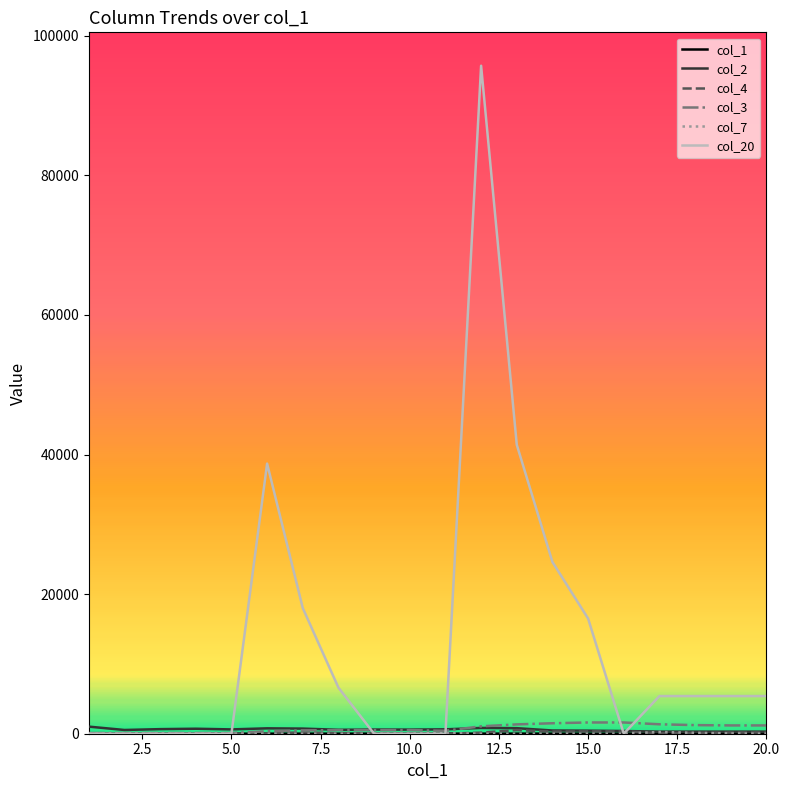

Which series has the widest spread of values?

col_20